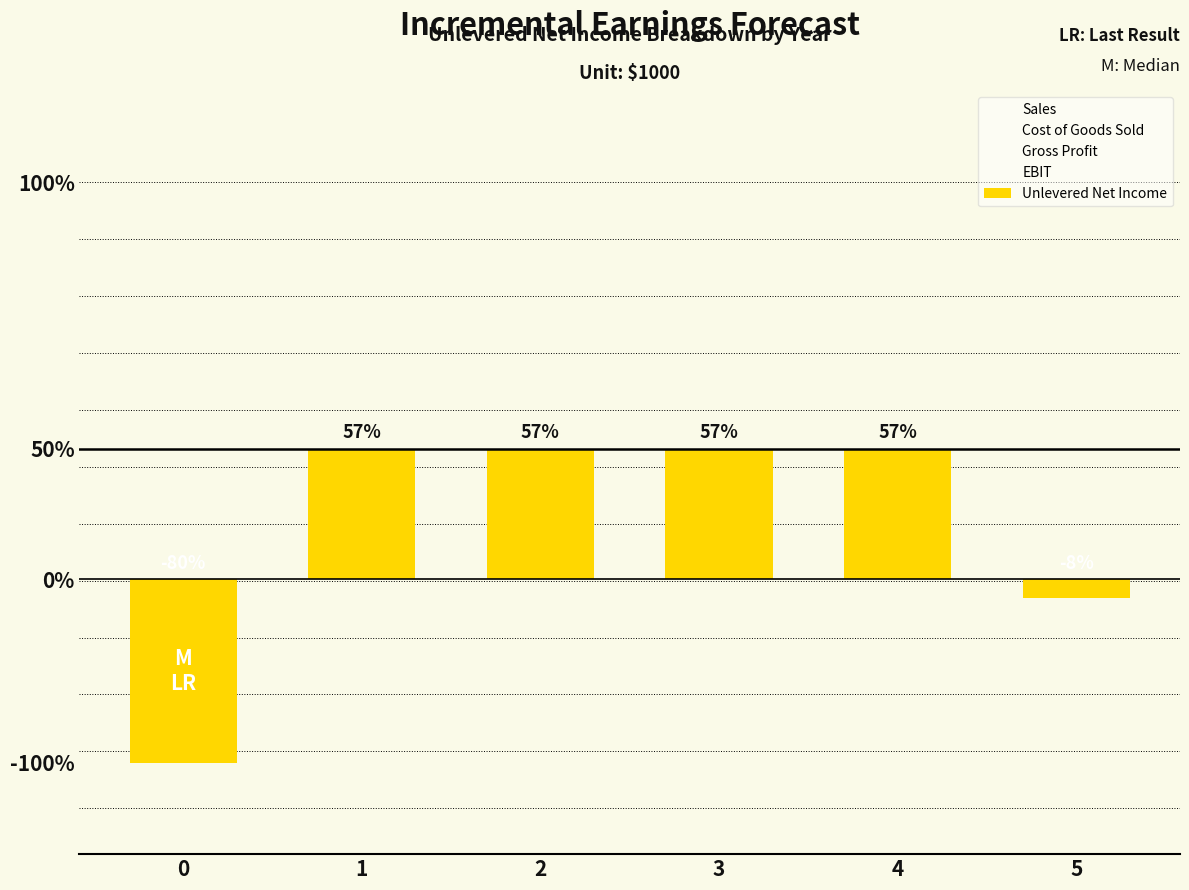

Reading left to right, extract all data points from this chart.

Sales: 0=0	1=26000	2=26000	3=26000	4=26000	5=0
Cost of Goods Sold: 0=0	1=-11000	2=-11000	3=-11000	4=-11000	5=0
Gross Profit: 0=0	1=15000	2=15000	3=15000	4=15000	5=0
EBIT: 0=-15000	1=10700	2=10700	3=10700	4=10700	5=-1500
Unlevered Net Income: 0=-12000	1=8560	2=8560	3=8560	4=8560	5=-1200